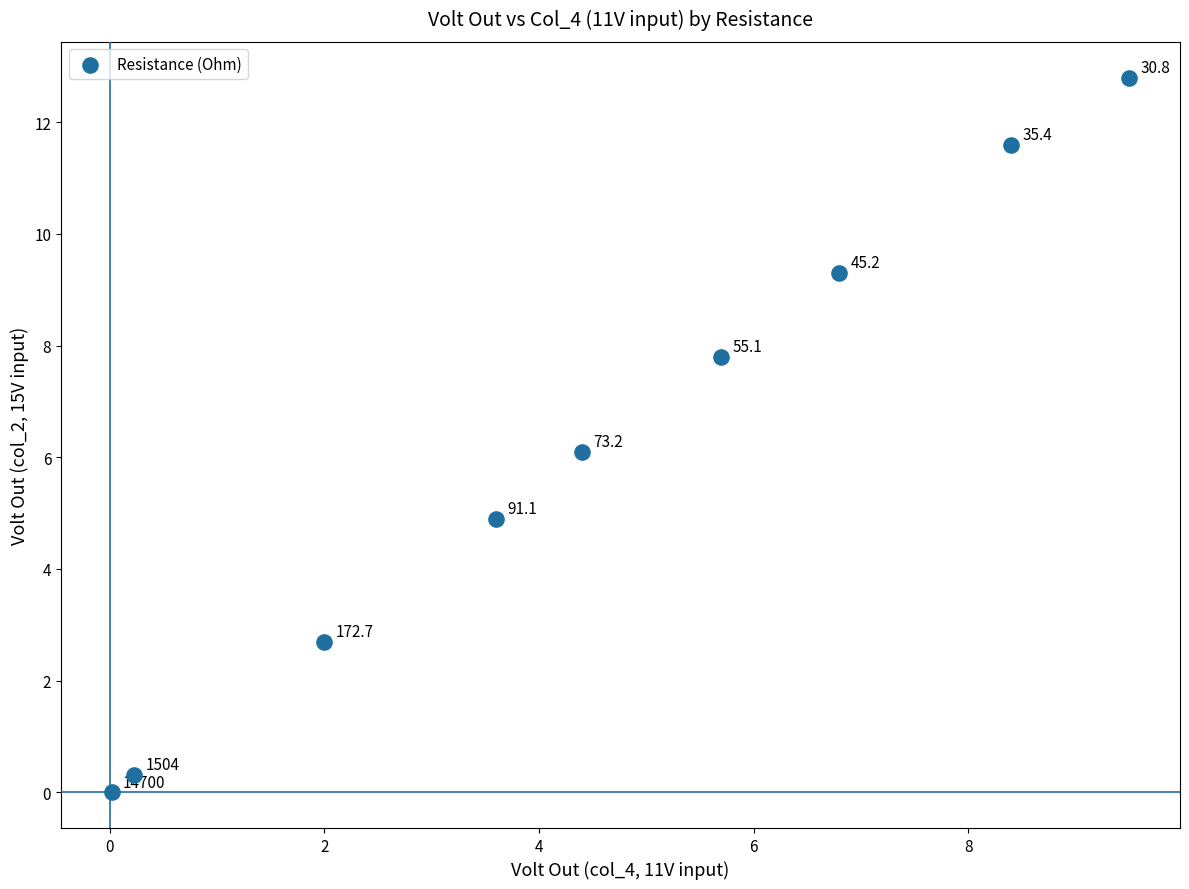

What is the range of Y values (max minus min)?

12.8